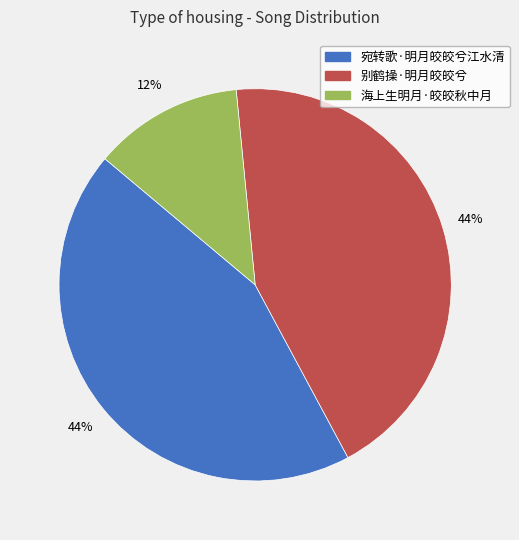

How many slices are in this pie chart?

3